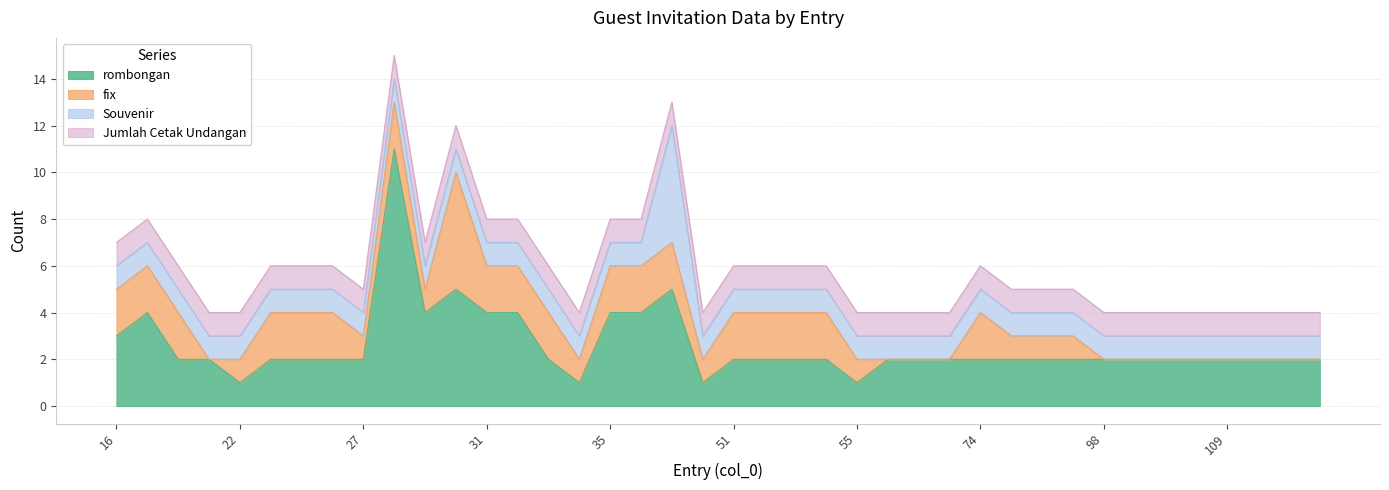

Which series has the widest spread of values?

rombongan